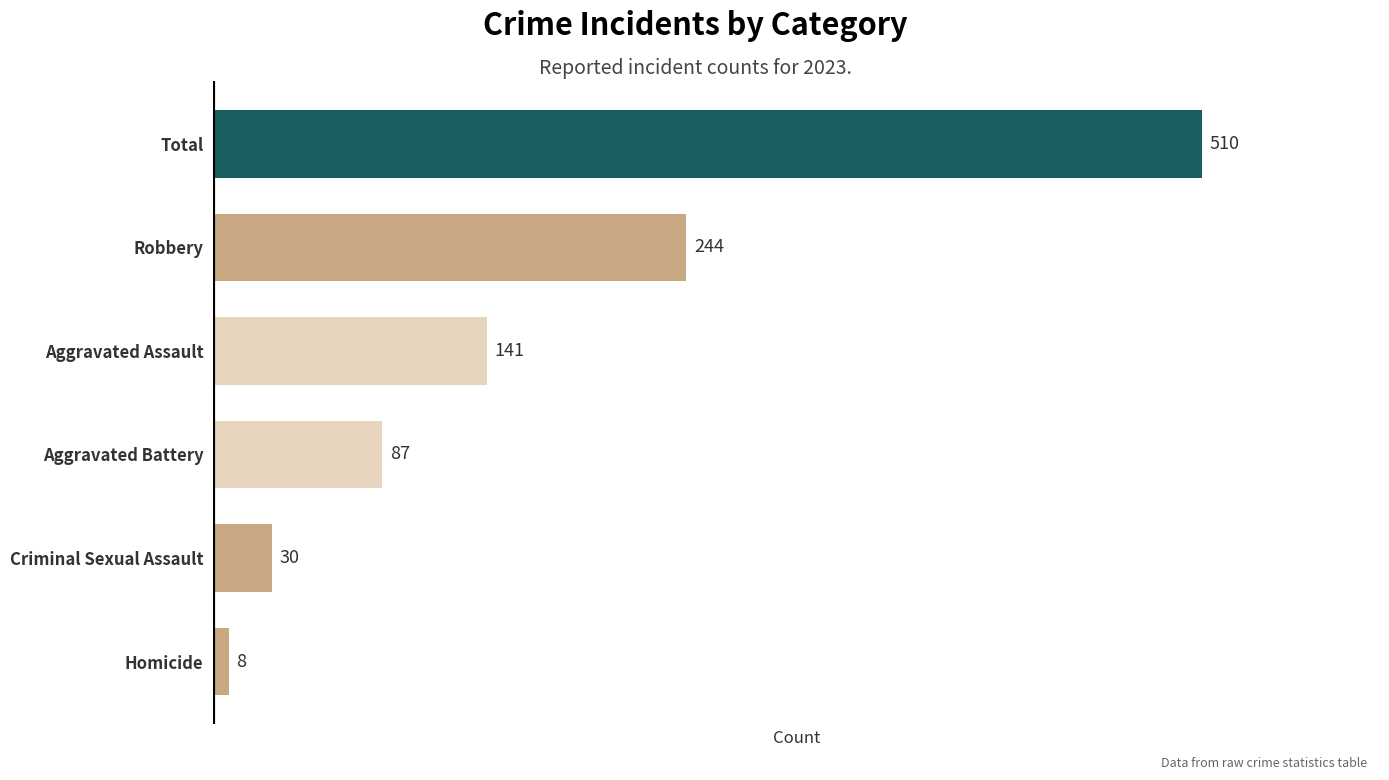

List the labels in order of value, largest first.

Total, Robbery, Aggravated Assault, Aggravated Battery, Criminal Sexual Assault, Homicide